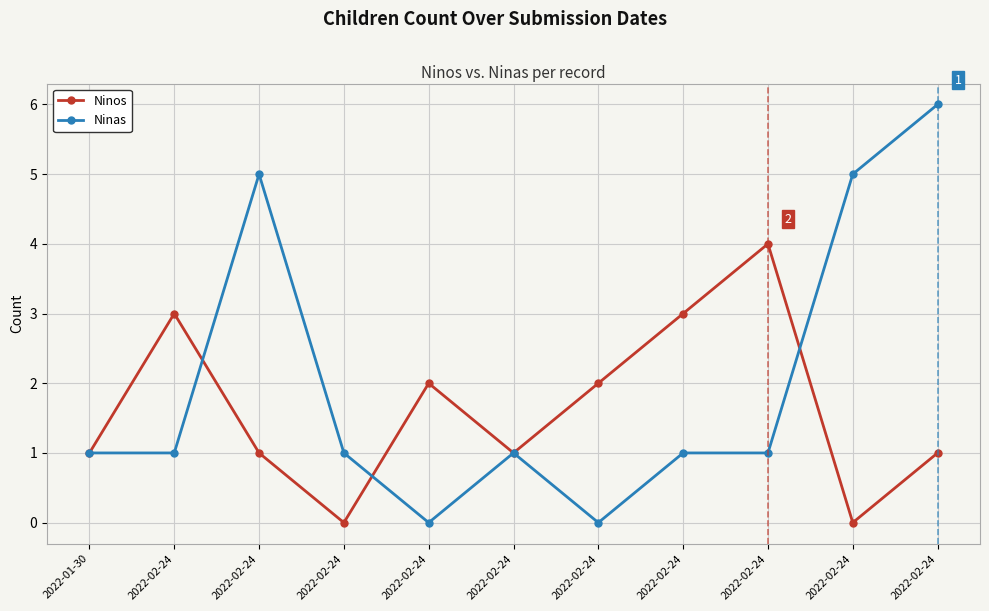

Count the number of data series in this chart.

2